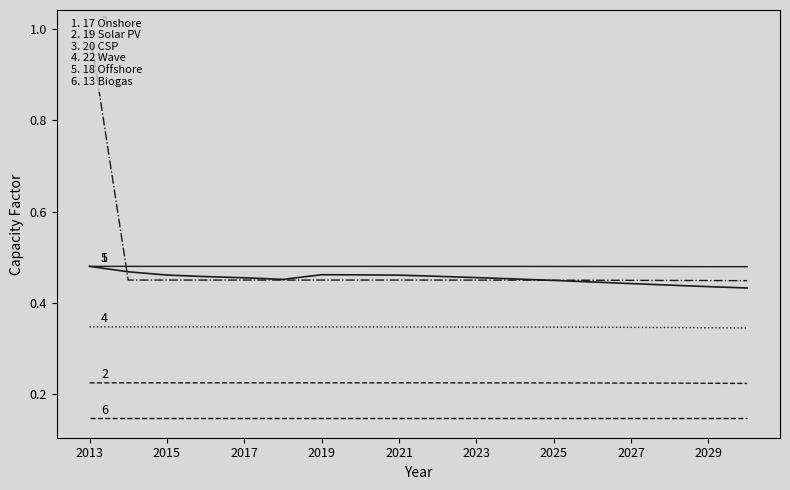

What are all the series names shown in the legend?

17 Onshore, 19 Solar PV, 20 CSP, 22 Wave, 18 Offshore, 13 Biogas